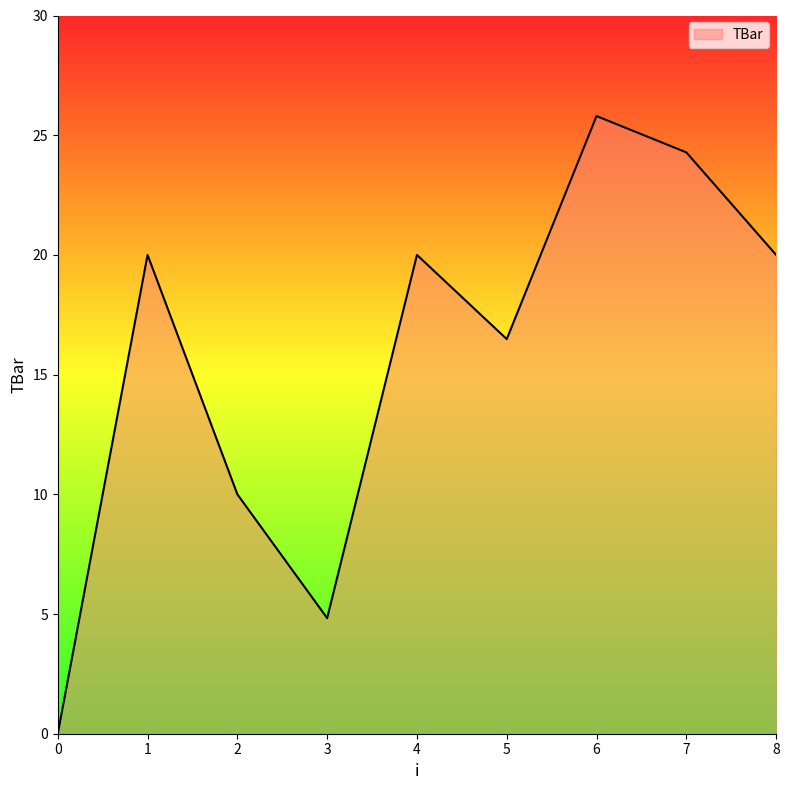

At which category does the chart reach its peak across all series?

6